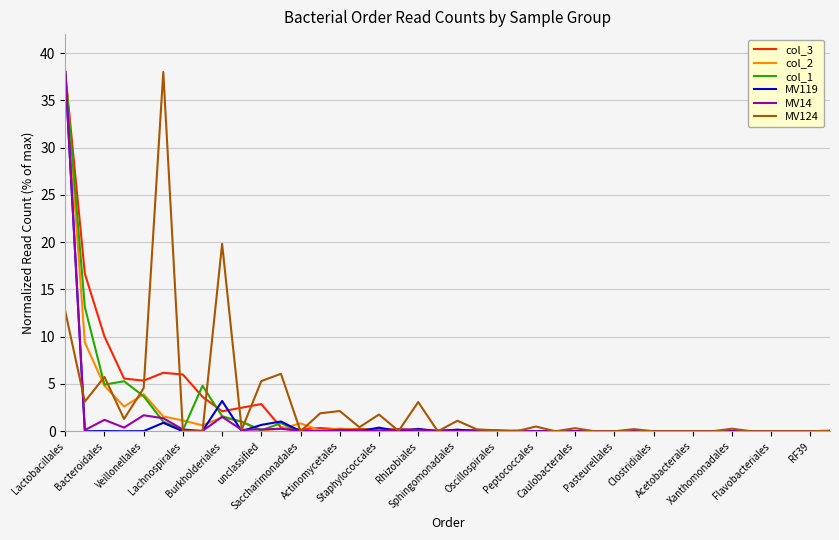

What is the greatest value displayed?

38.0